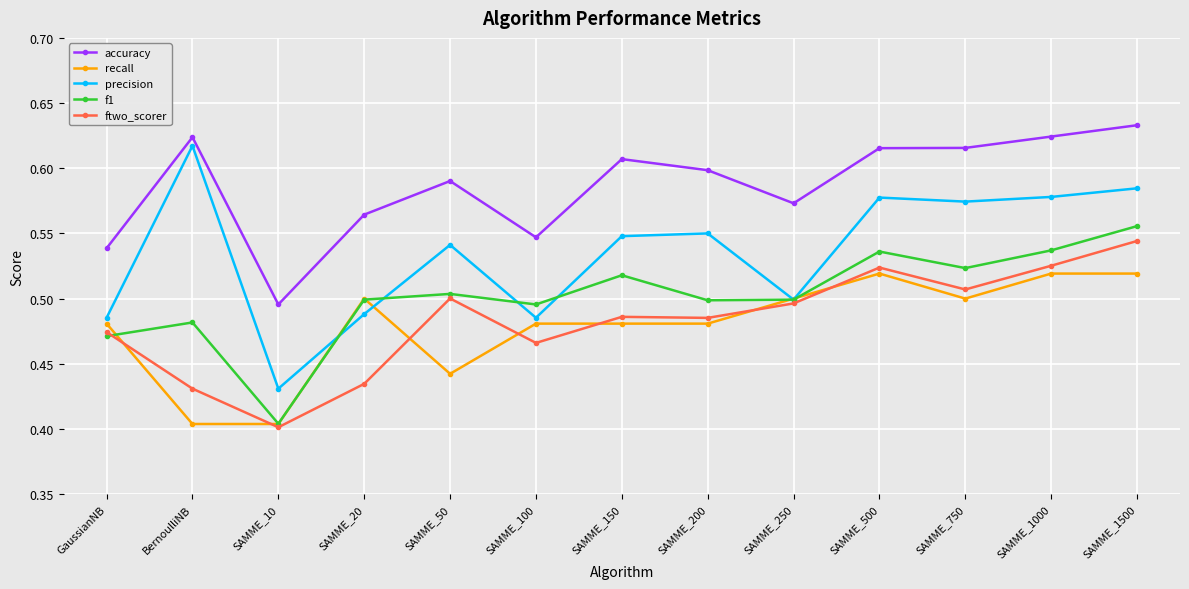

What is the difference between the maximum and minimum values in the recall series?

0.1